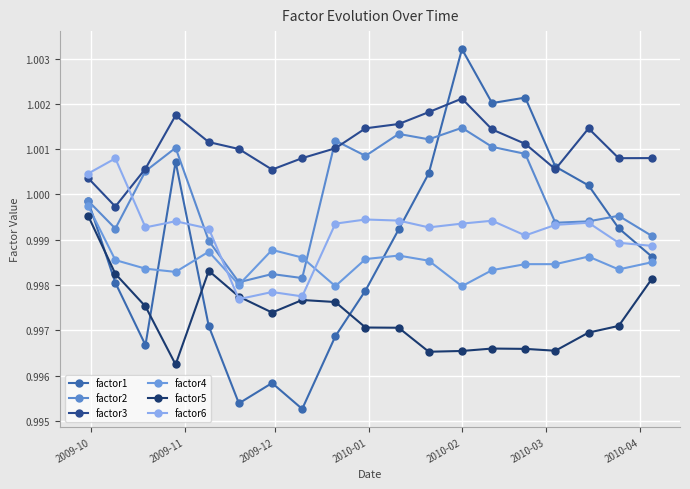

How many factor5 values are between 0 and 1?

19